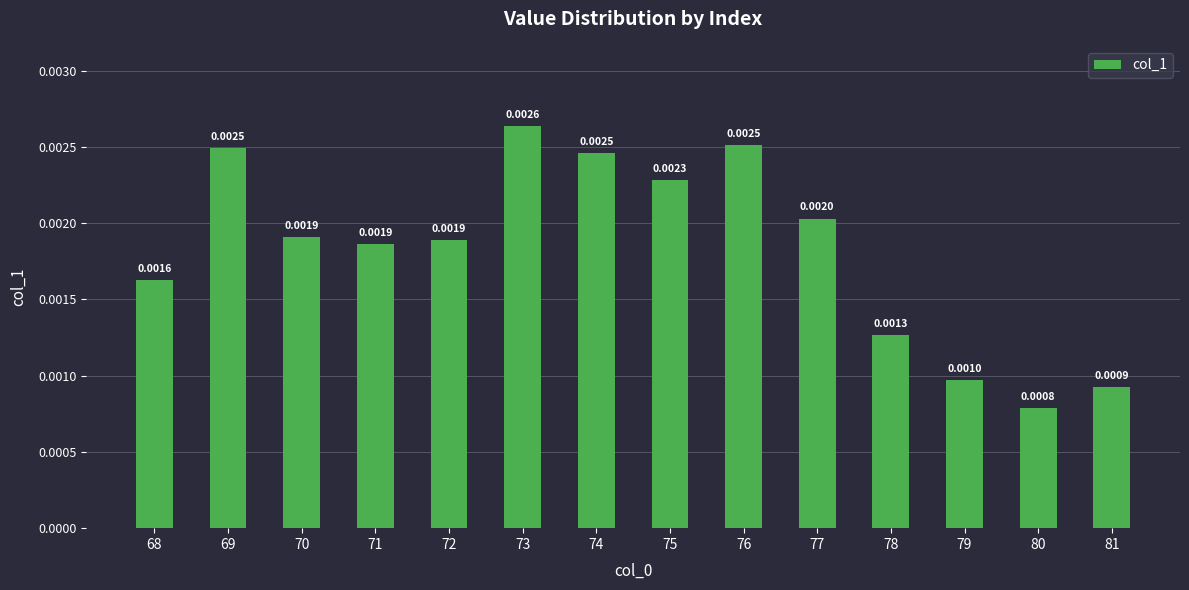

Does the chart contain any negative values?

No